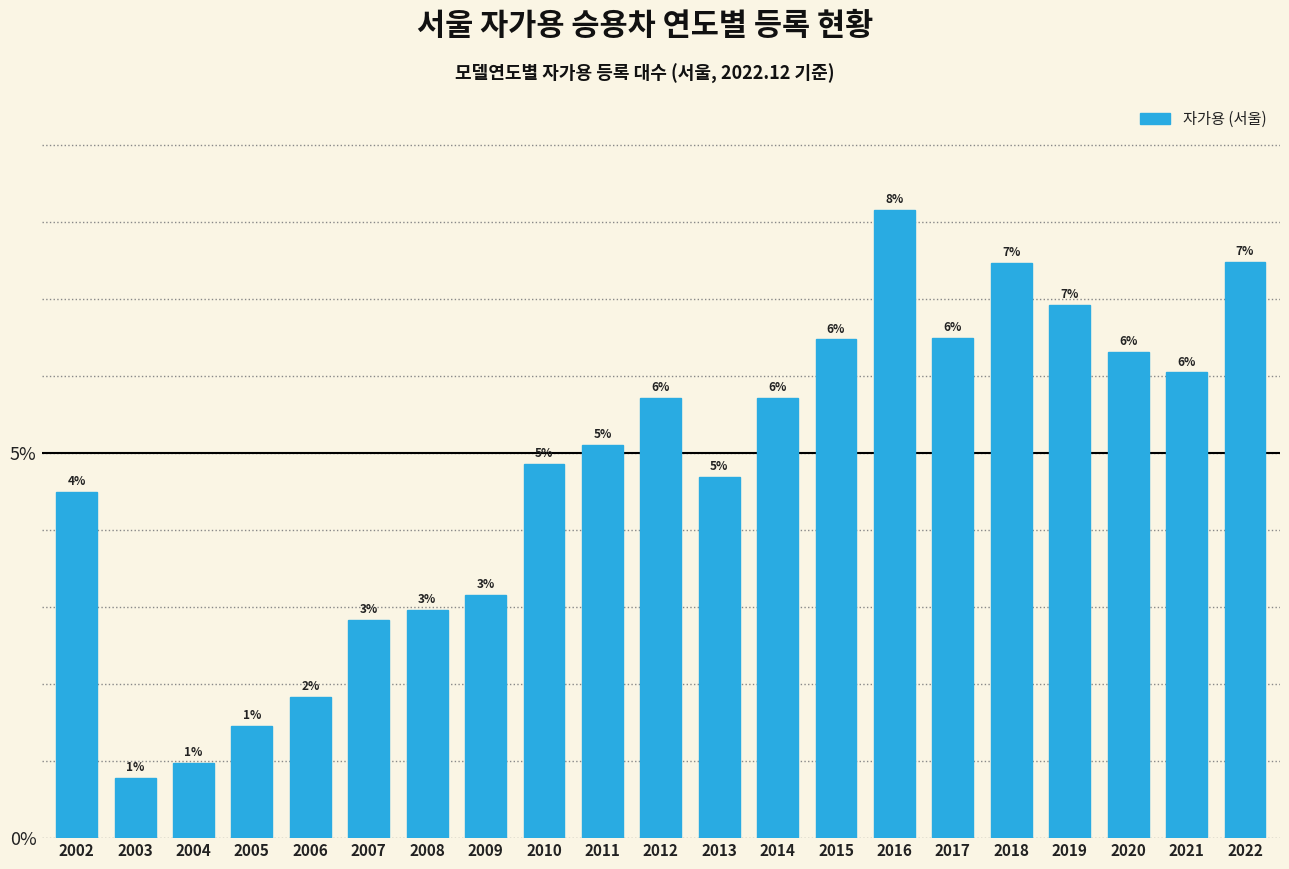

Which has a higher value, 2009 or 2022?

2022